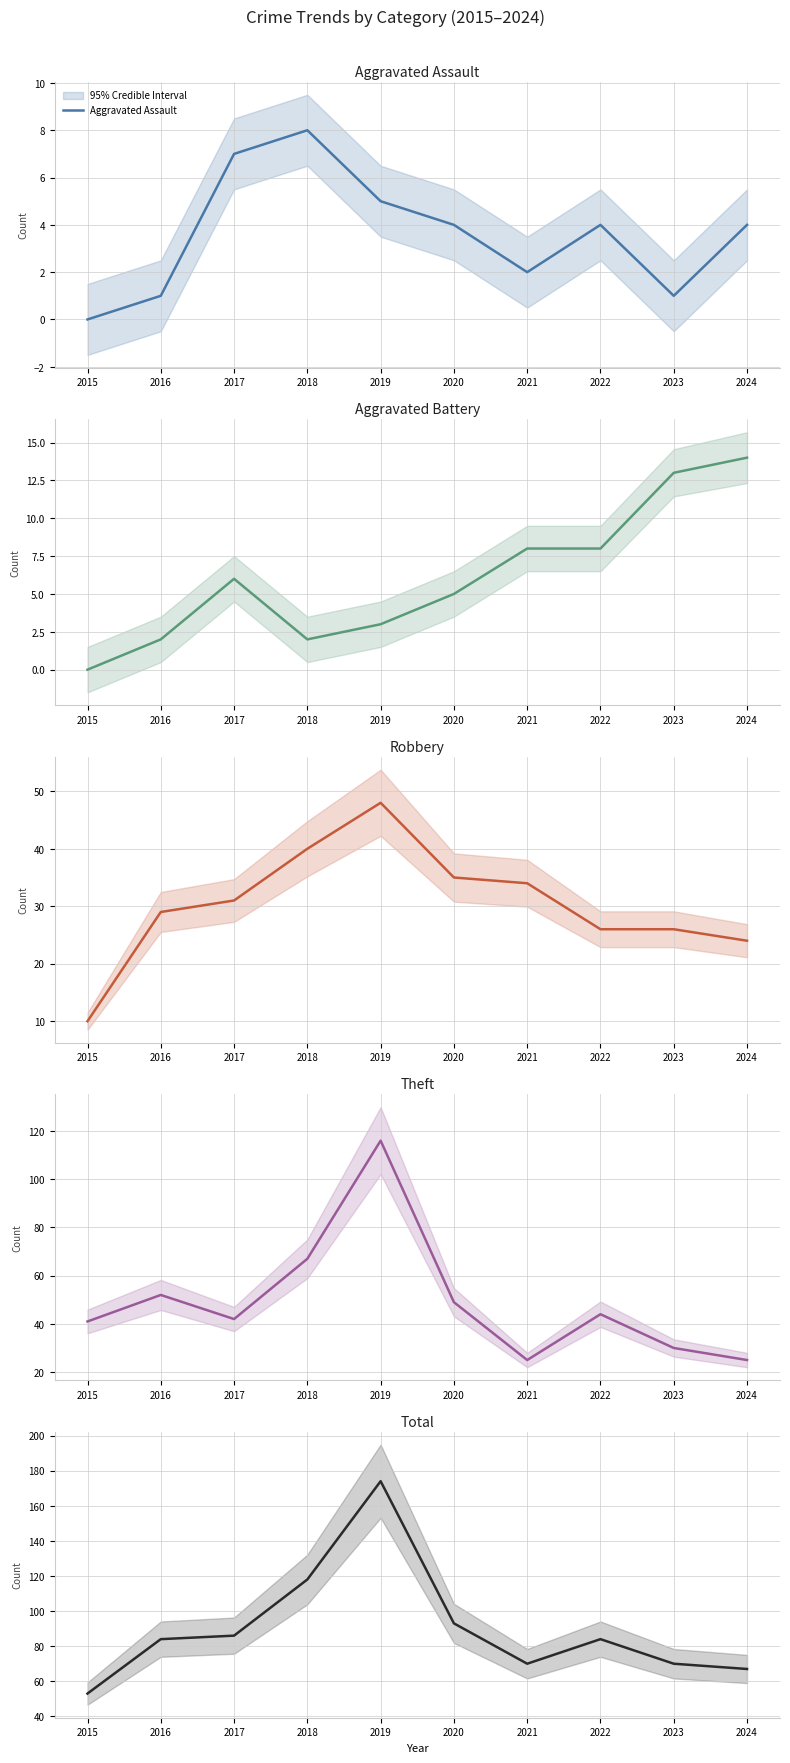

What is the sum of all Aggravated Assault values?

36